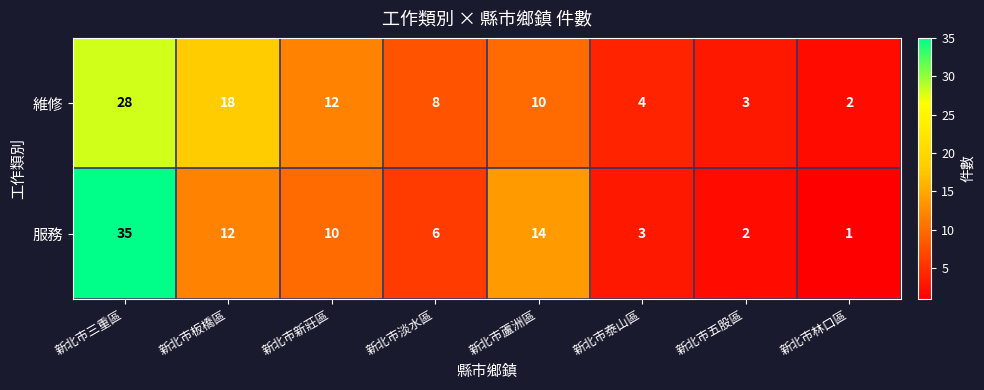

List the series in order of their peak value, highest first.

服務, 維修